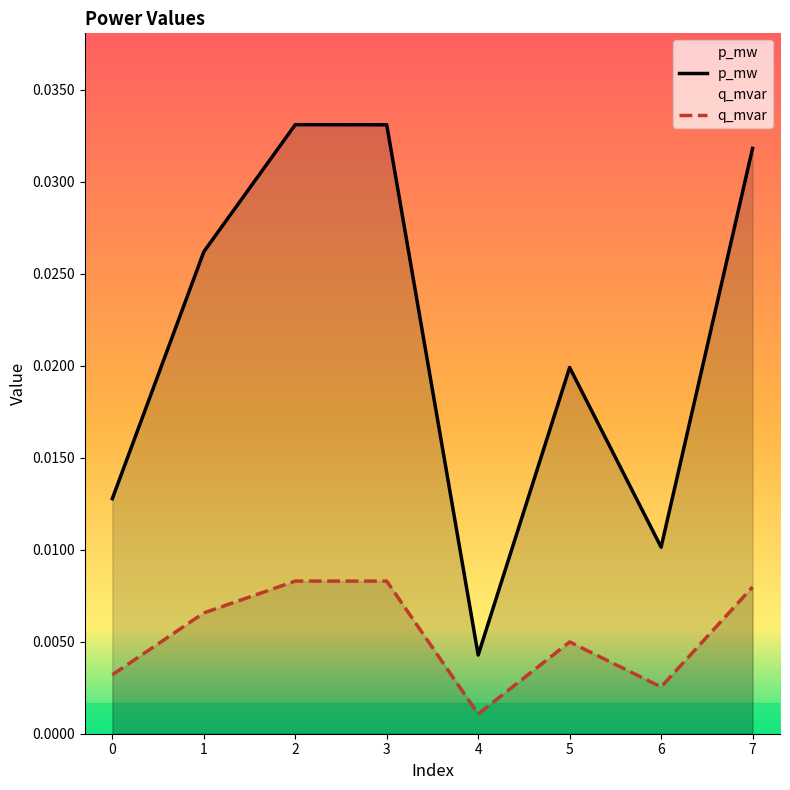

List the series in order of their overall mean, highest first.

p_mw, q_mvar